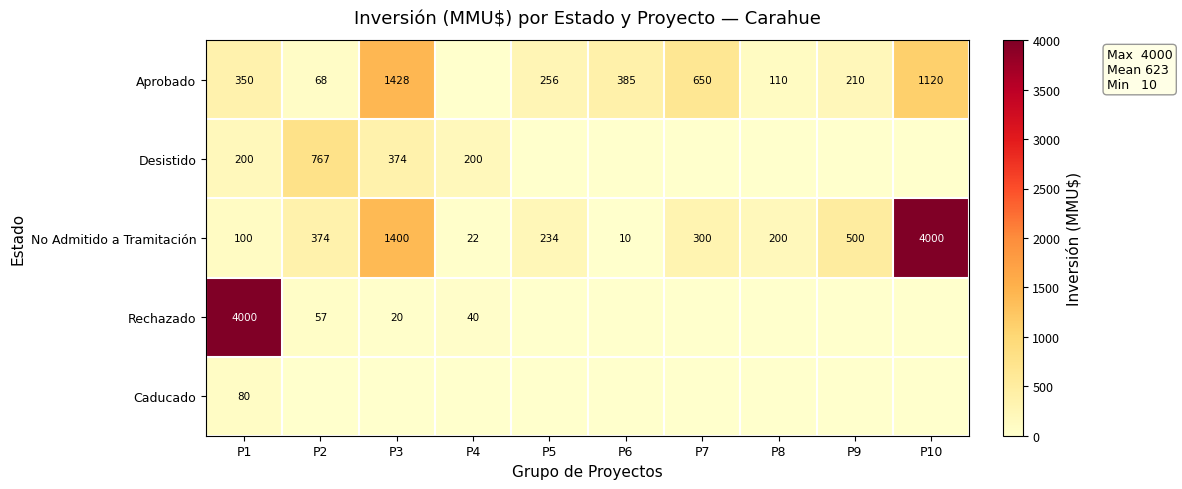

Is it true that Aprobado equals 1963 at P10?

False